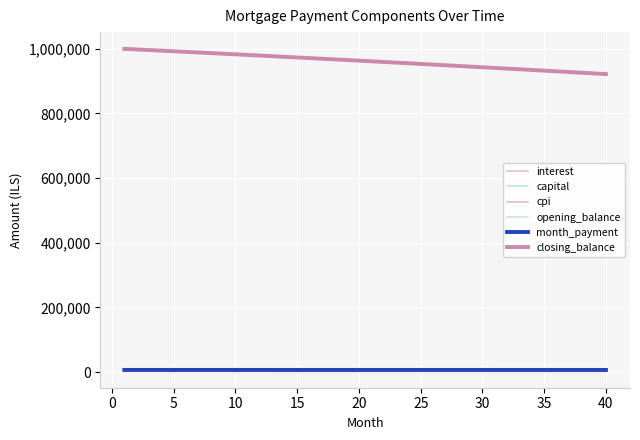

How many lines are shown in the chart?

6